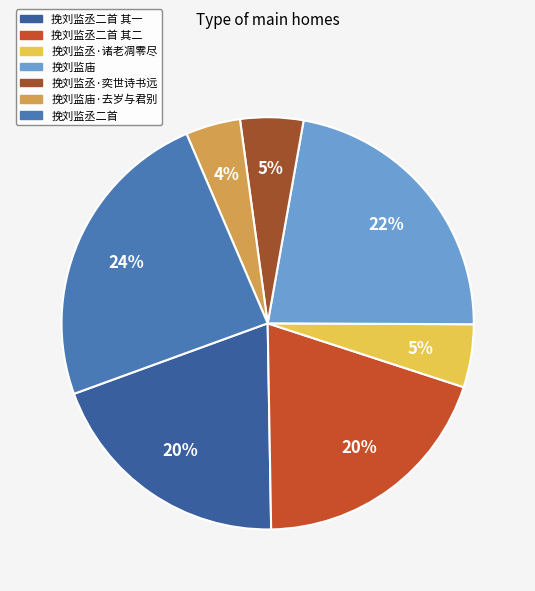

To the nearest percent, what percentage of the pie is 挽刘监丞·奕世诗书远?

5%